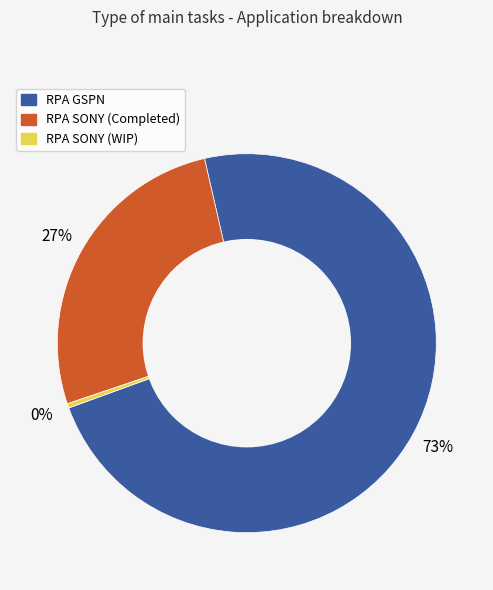

Rank the categories by value from lowest to highest.

RPA SONY (WIP), RPA SONY (Completed), RPA GSPN